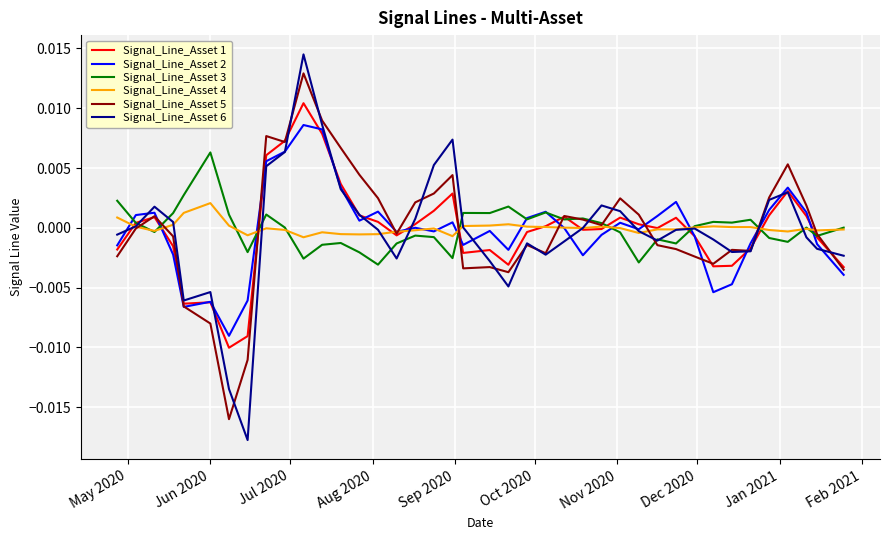

Rank the series by their maximum value, from lowest to highest.

Signal_Line_Asset 4, Signal_Line_Asset 3, Signal_Line_Asset 2, Signal_Line_Asset 1, Signal_Line_Asset 5, Signal_Line_Asset 6